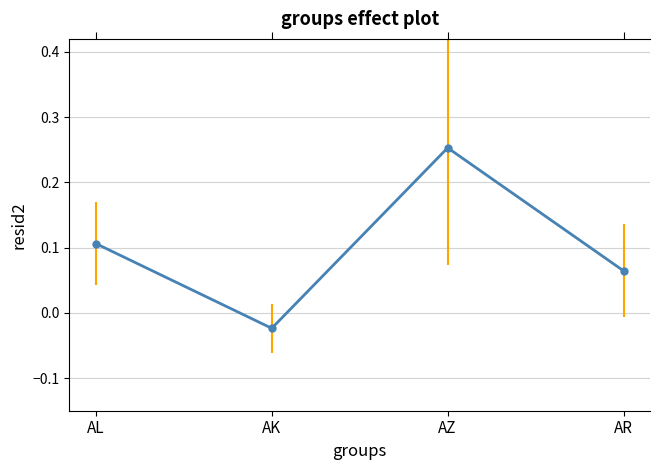

Between AL and AK, which is larger?

AL